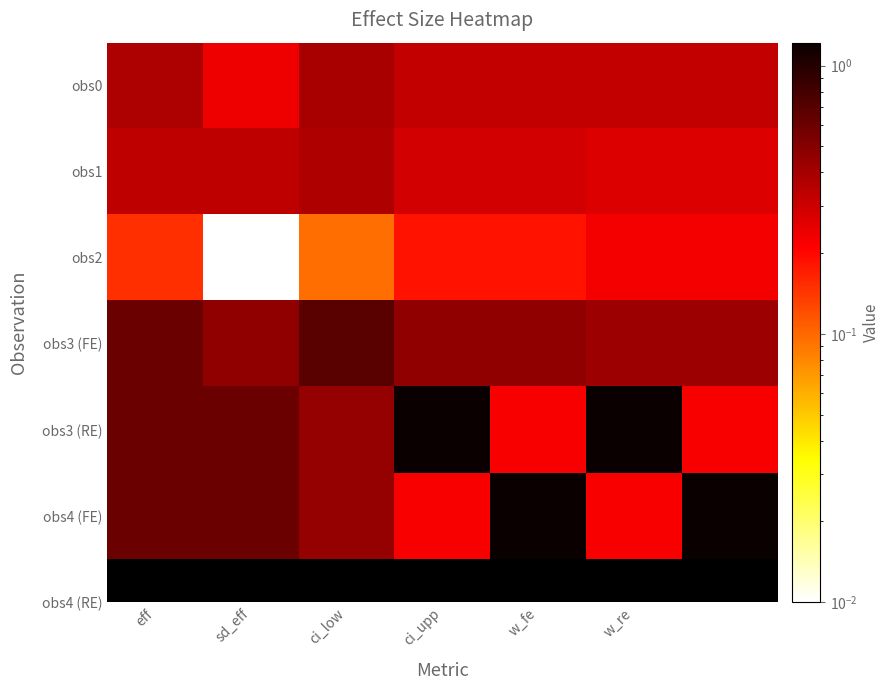

Which category has the lowest value across all series?

sd_eff